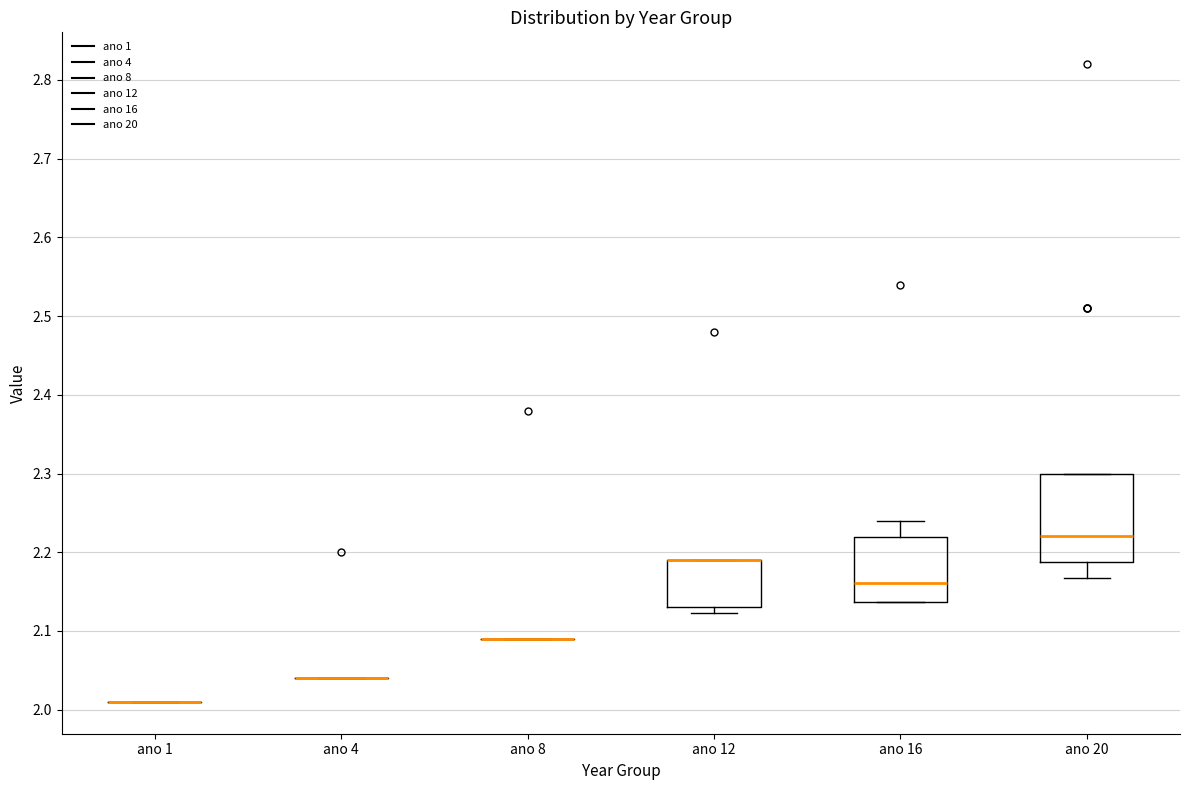

Reading left to right, transcribe this box plot: for each box, give where its median line is, the range the box spans, and where its two whiskers end, as read against the y-axis. The values are not printed on the chart, so give them approximately, as read against the axis.

ano 1: box collapsed to a line at 2.01, whiskers 2.01 to 2.01
ano 4: box collapsed to a line at 2.04, whiskers 2.04 to 2.04
ano 8: box collapsed to a line at 2.09, whiskers 2.09 to 2.09
ano 12: median 2.19 (drawn on the box's upper edge), box 2.13 to 2.19, whiskers 2.12 to 2.19
ano 16: median 2.16, box 2.14 to 2.22, whiskers 2.14 to 2.24
ano 20: median 2.22, box 2.19 to 2.30, whiskers 2.17 to 2.30